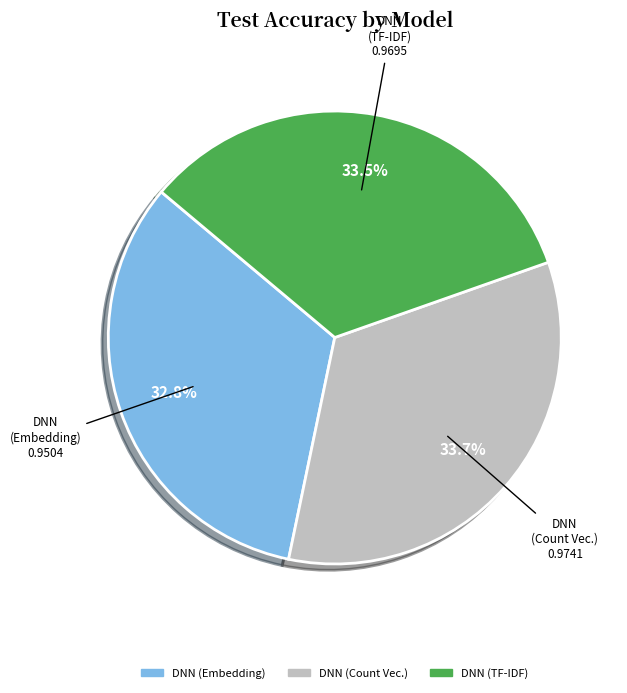

Is there any slice that represents more than half of the pie?

No